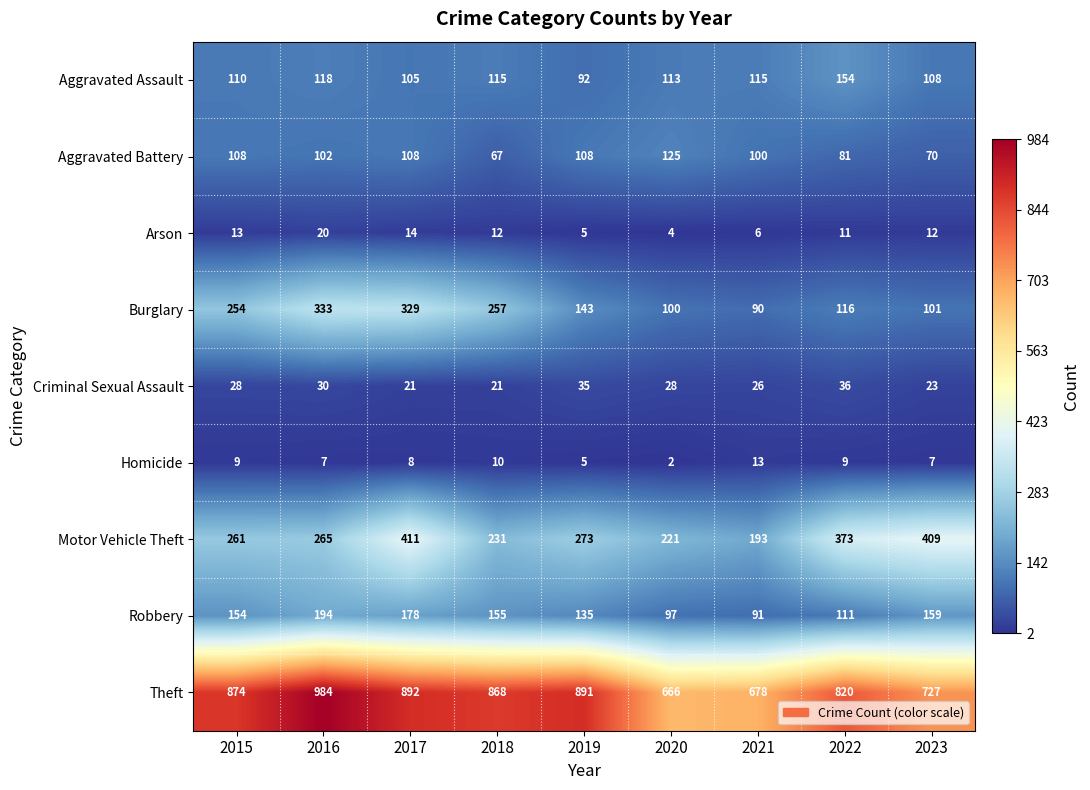

At how many categories does at least one series exceed 244?

9